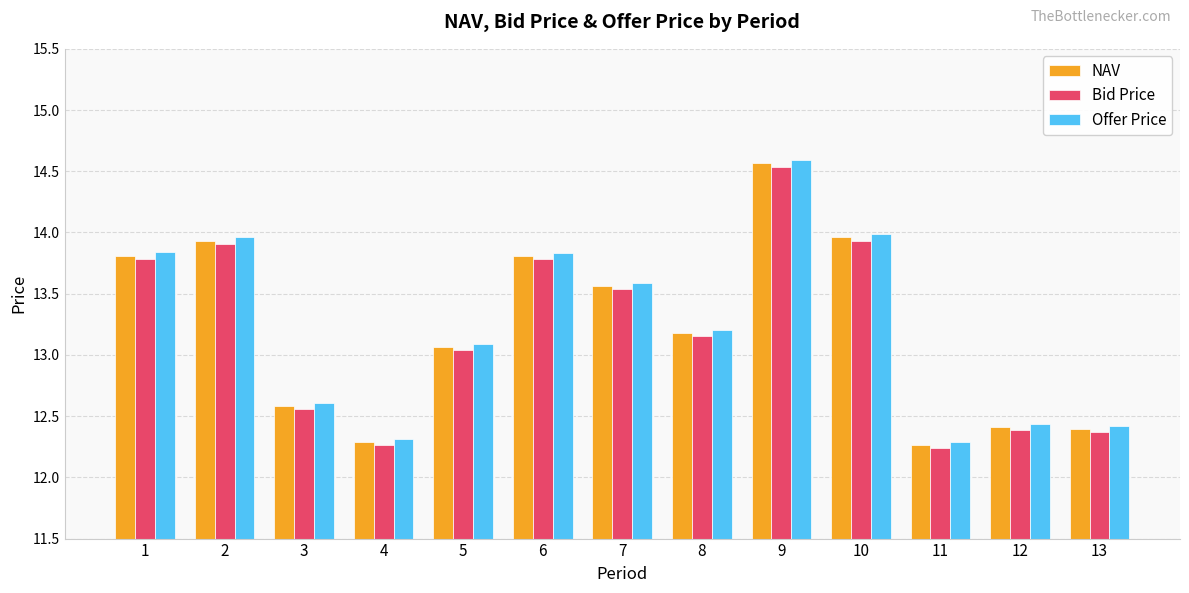

Is the value of NAV at 4 greater than the value of Bid Price at 8?

No